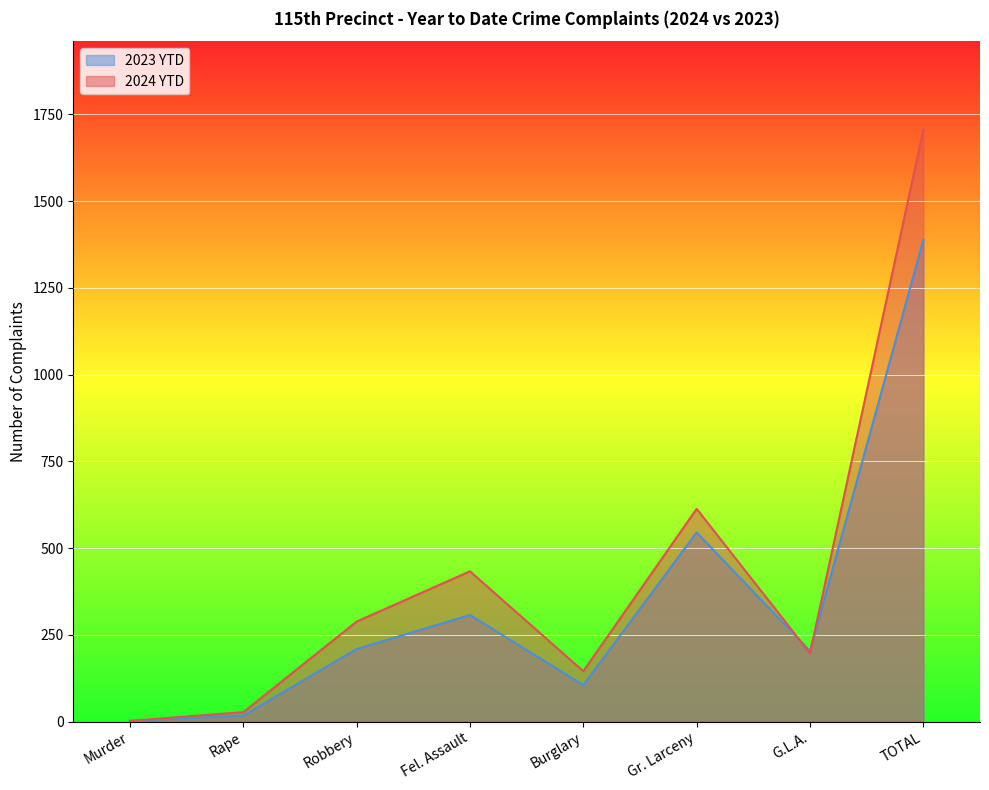

Does the chart display data point markers on the line(s)?

No